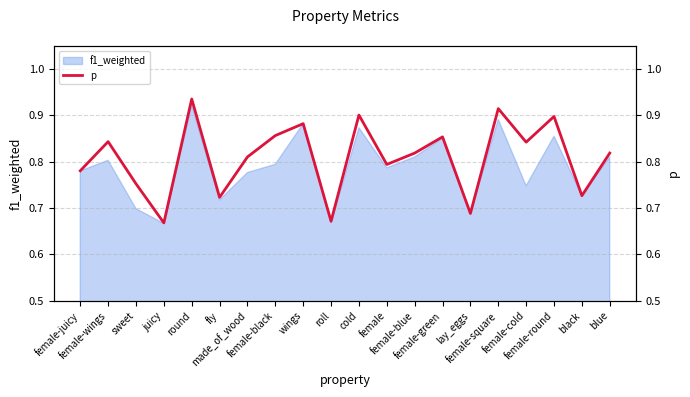

Count the values in the range 0 to 1.

20